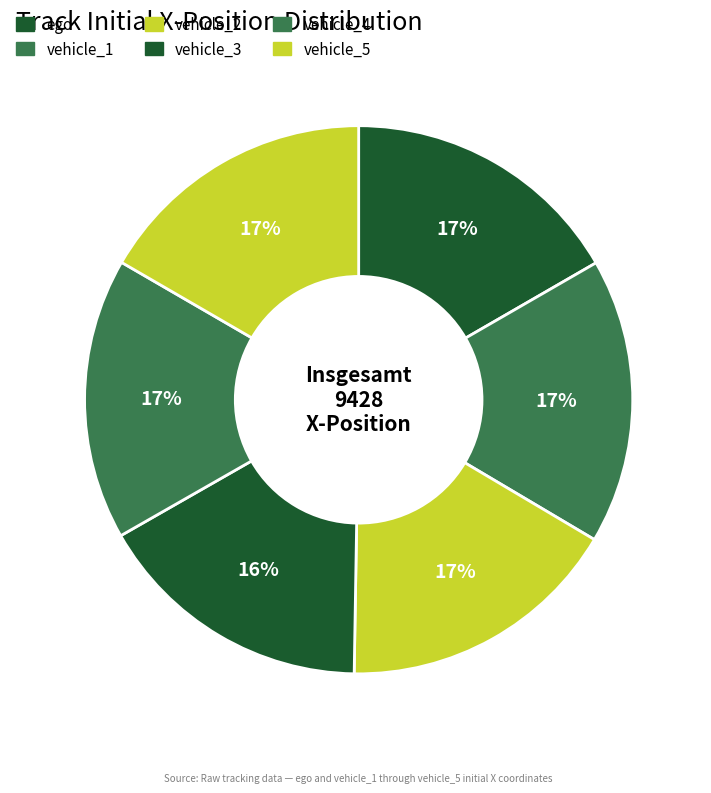

What percentage do vehicle_5 and vehicle_2 together represent?

33.4%